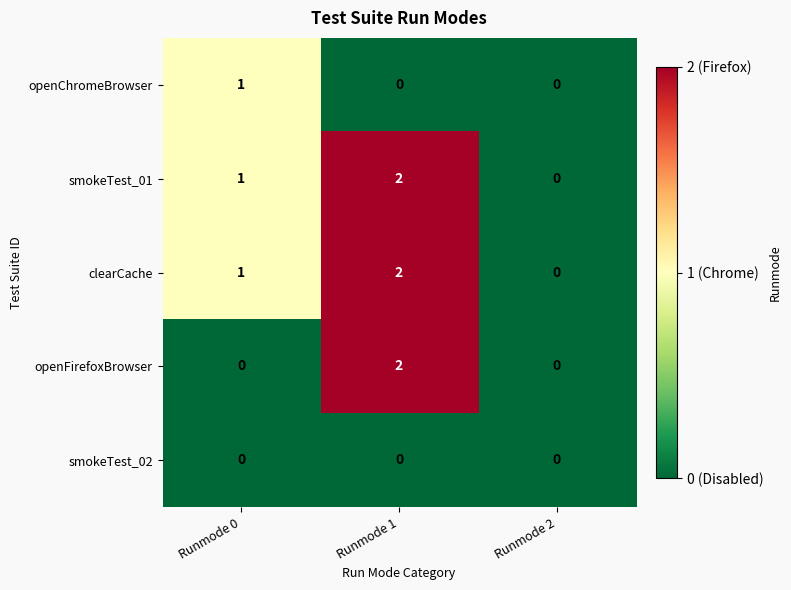

What is the spread (max minus min) of values at Runmode 0?

1